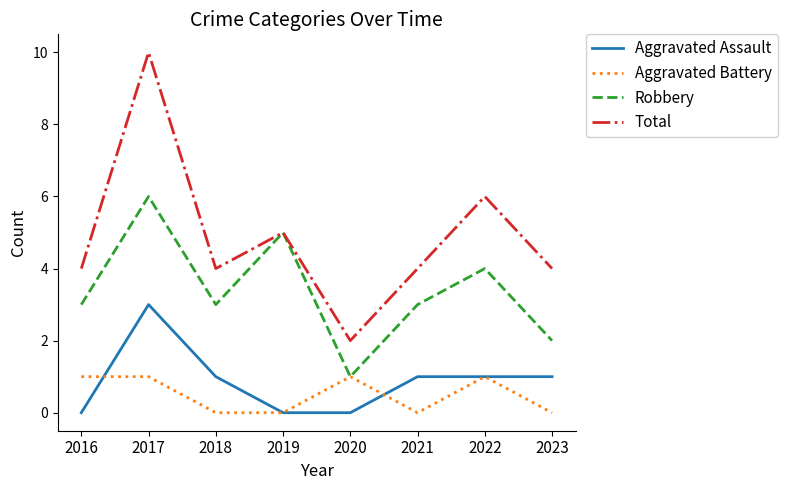

At which category does the chart reach its peak across all series?

2017